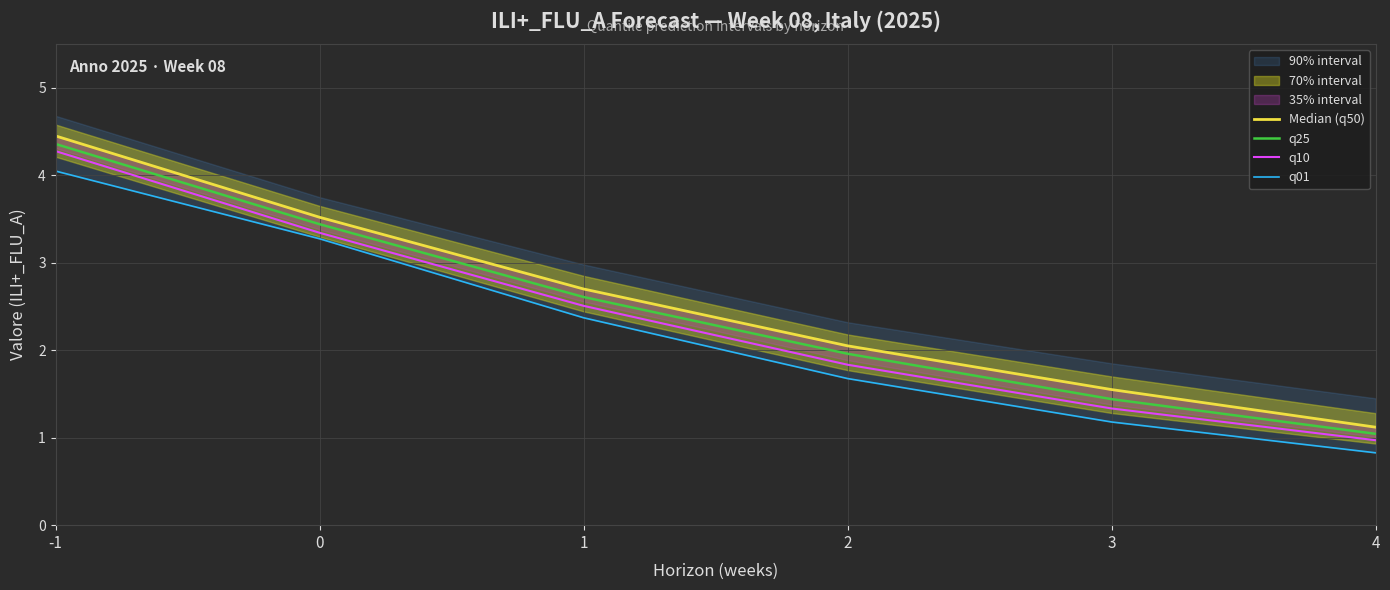

Reading right to left, what are all the values shown in this chart?

Median (q50): 1.1	1.6	2.0	2.7	3.5	4.5
q25: 1.0	1.4	2.0	2.6	3.4	4.4
q10: 1.0	1.3	1.8	2.5	3.3	4.3
q01: 0.8	1.2	1.7	2.4	3.3	4.0